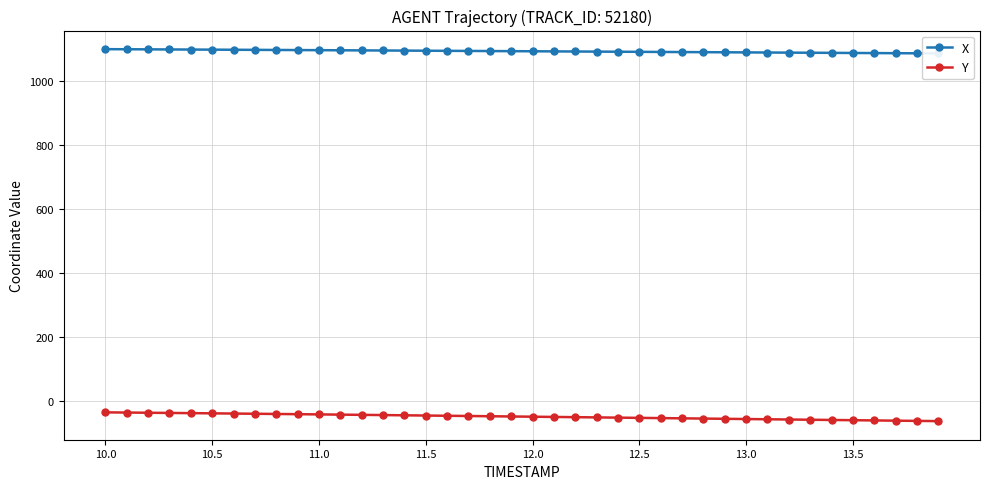

What are all the series names shown in the legend?

X, Y